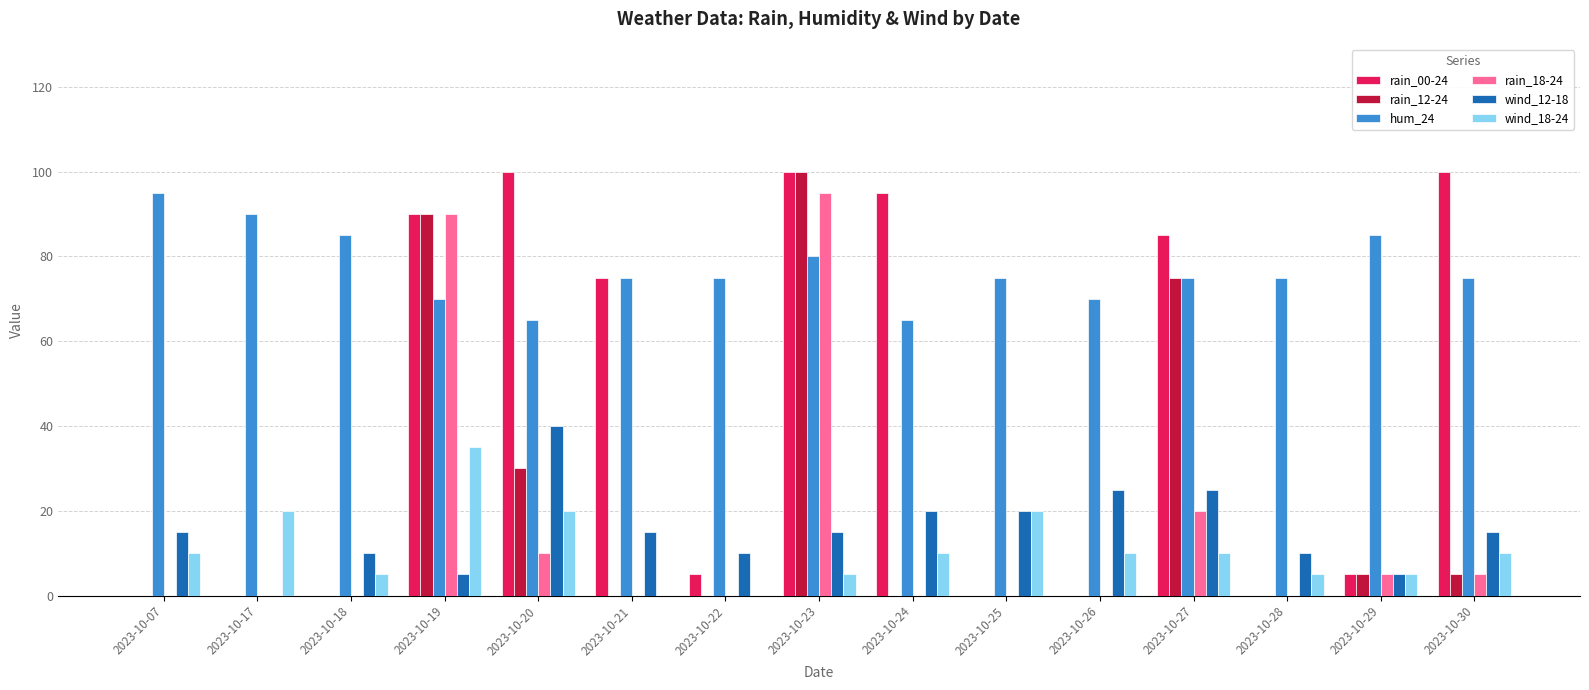

What is the greatest value displayed?

100